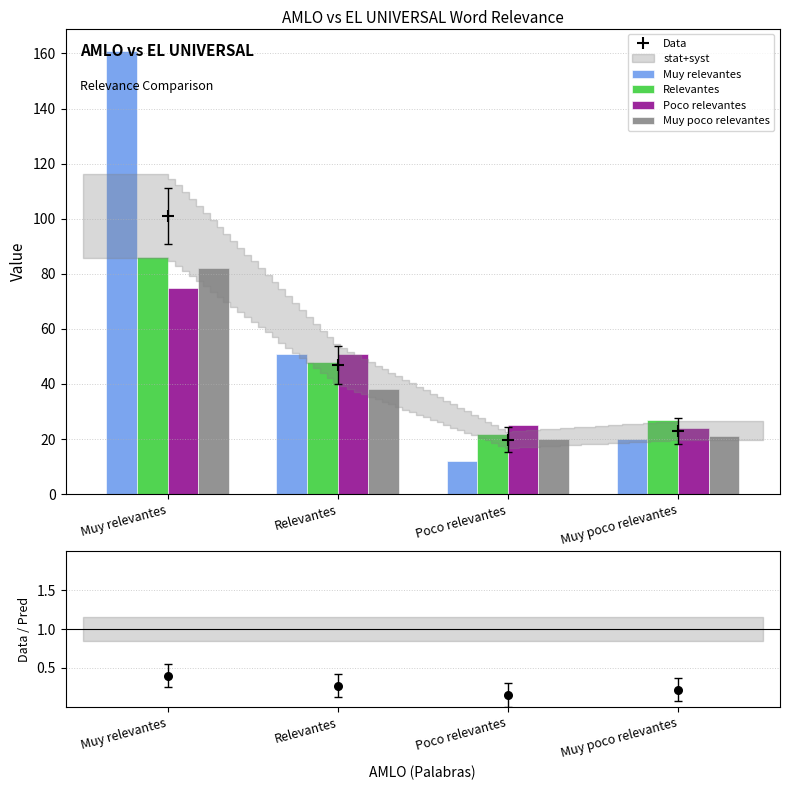

At how many categories does at least one series exceed 11?

4